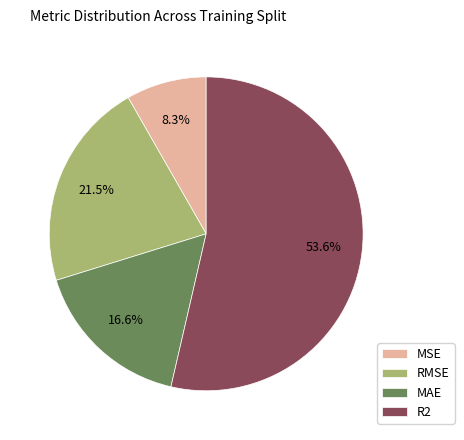

What is the majority slice?

R2